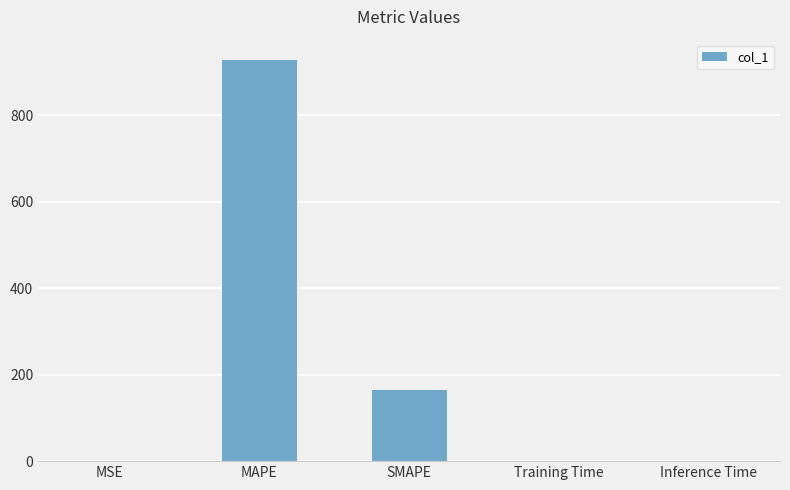

Between Training Time and SMAPE, which is larger?

SMAPE